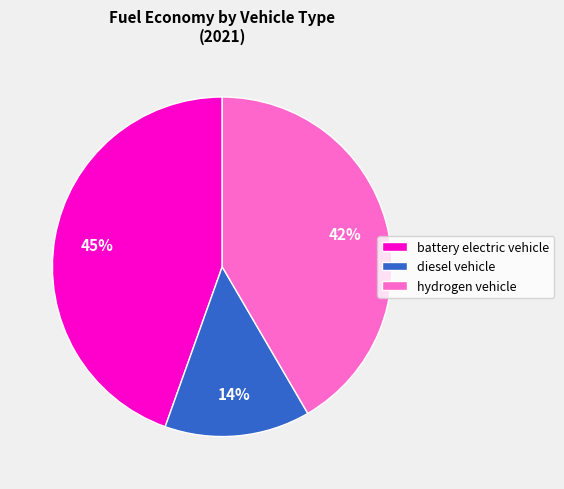

The hydrogen vehicle slice represents 42% of the pie. True or false?

True